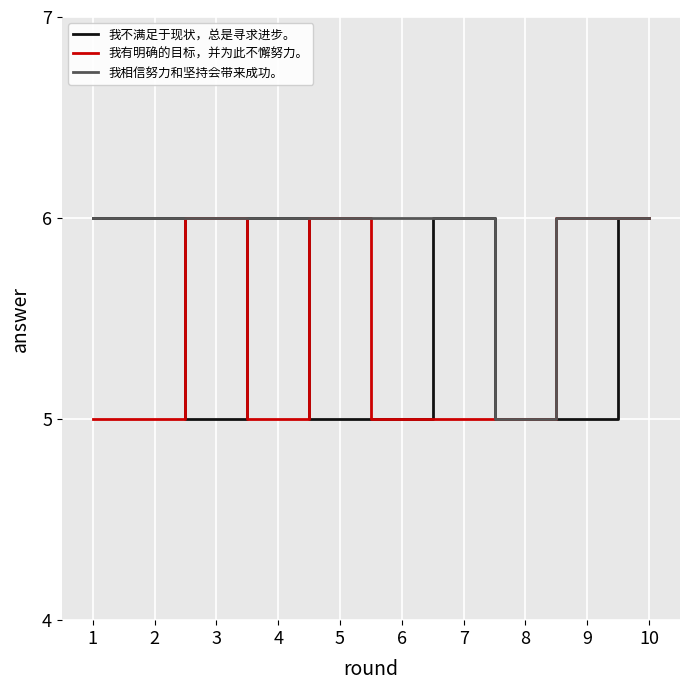

Reading right to left, transcribe all the data shown in this chart.

我不满足于现状，总是寻求进步。: 10=6	9=5	8=5	7=6	6=5	5=5	4=6	3=5	2=6	1=6
我有明确的目标，并为此不懈努力。: 10=6	9=6	8=5	7=5	6=5	5=6	4=5	3=6	2=5	1=5
我相信努力和坚持会带来成功。: 10=6	9=6	8=5	7=6	6=6	5=6	4=6	3=6	2=6	1=6